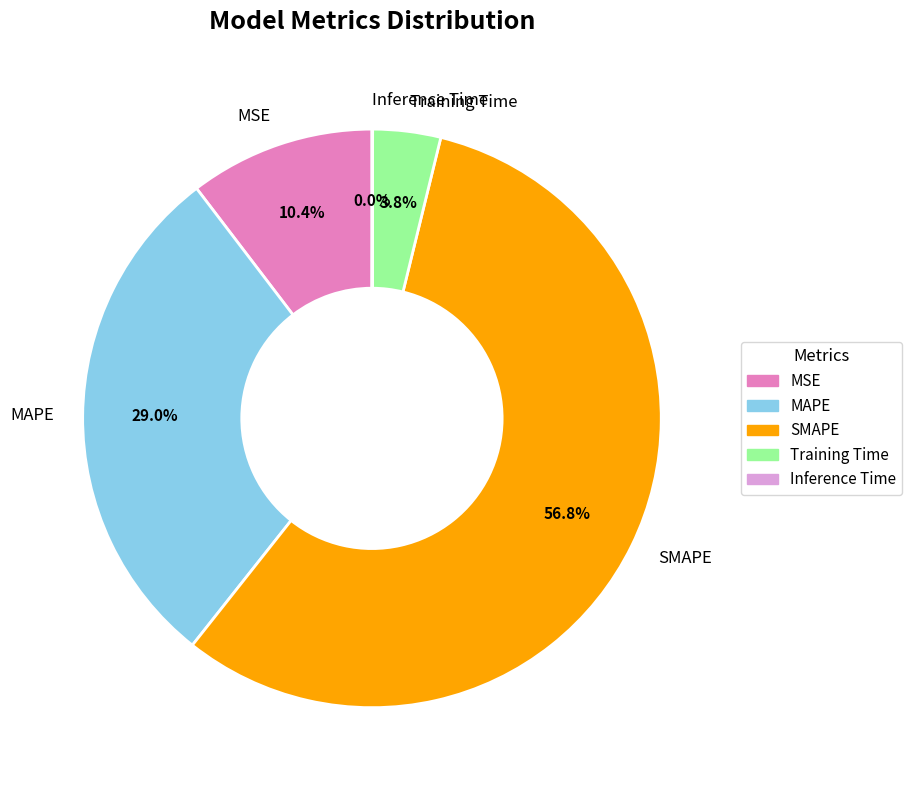

Which has a higher value, SMAPE or MSE?

SMAPE